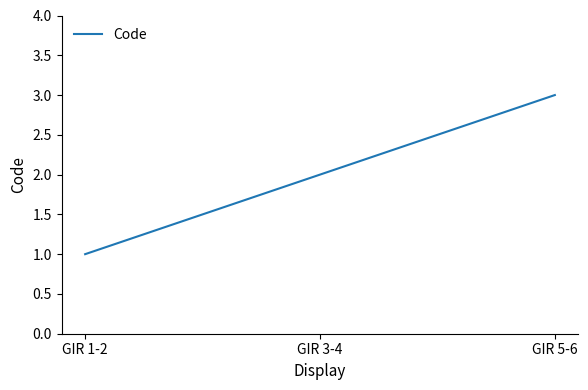

Which category has the highest value across all series?

GIR 5-6